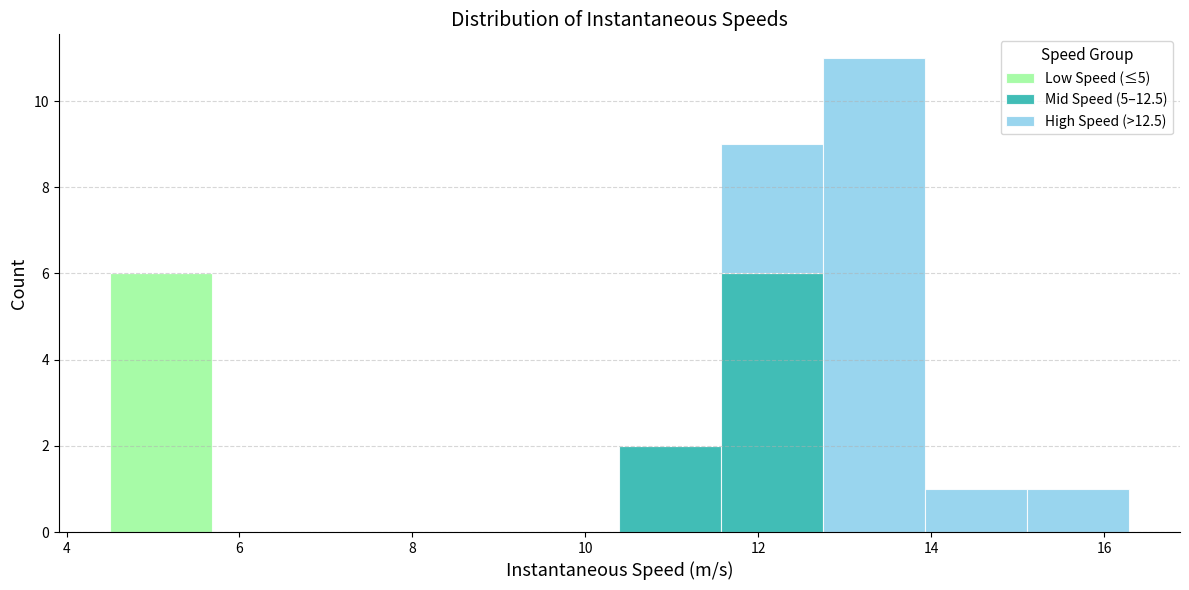

What is the total height of the stacked bar covering 10.4 to 11.6 on the x-axis? Neither the bar edges nor the heights are printed on the chart, so give them approximately, as read against the axes.

2